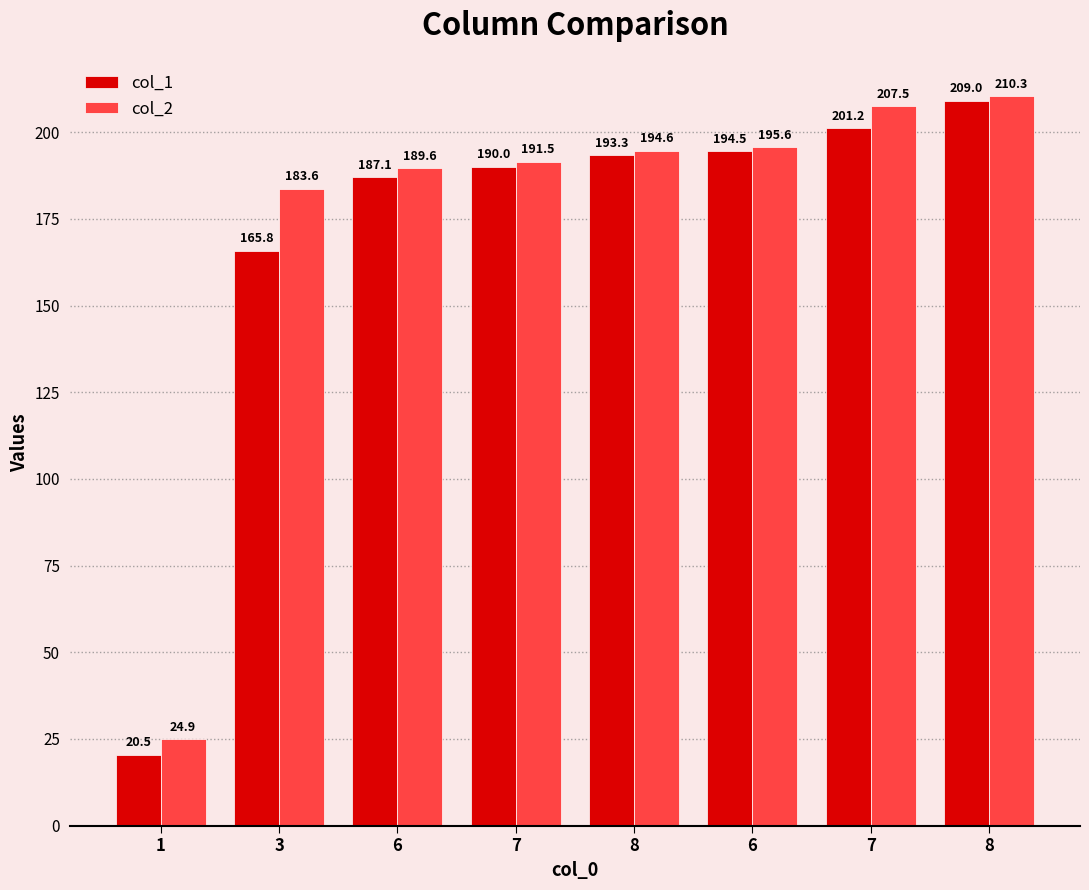

At which label is col_1 closest to 114?

3